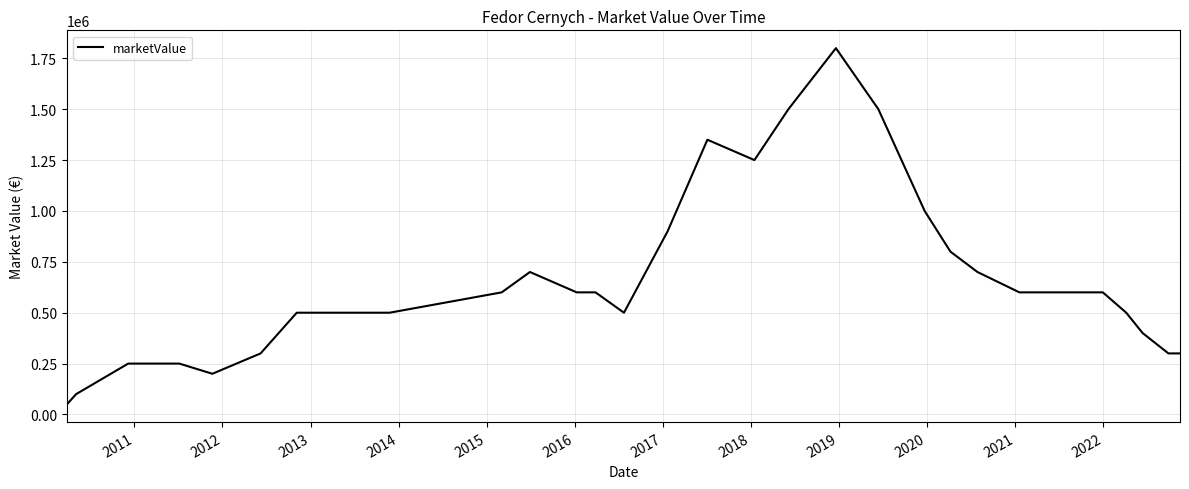

What is the difference between the maximum and minimum values?

1750000